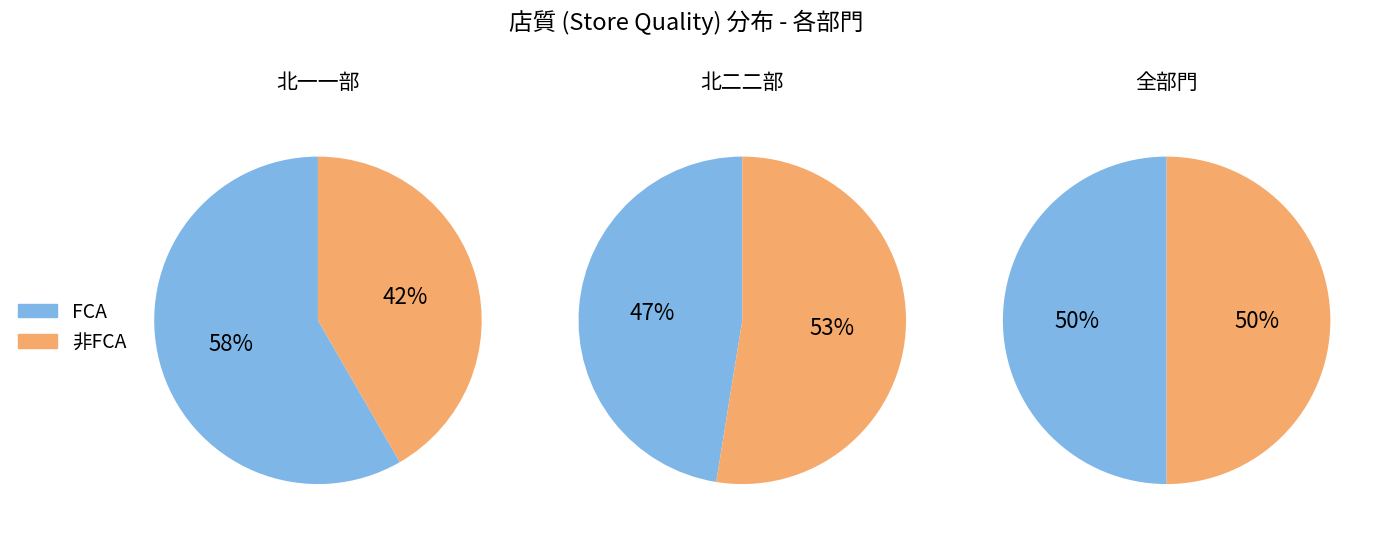

True or false: FCA accounts for 51% of the total.

False